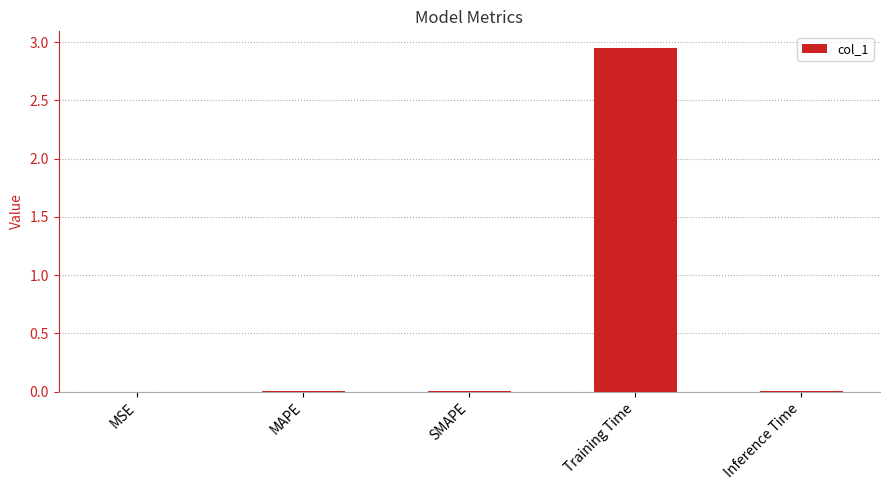

Does the chart contain stacked bars?

No